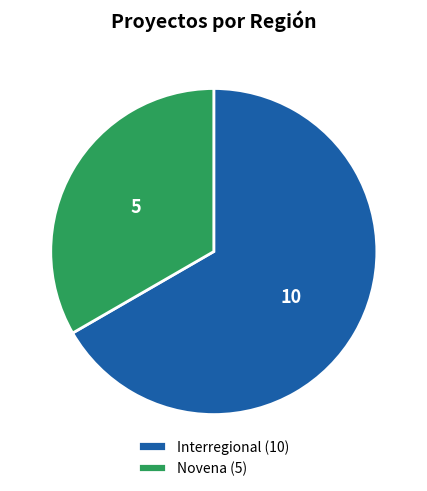

Rank the categories by value from highest to lowest.

Interregional, Novena